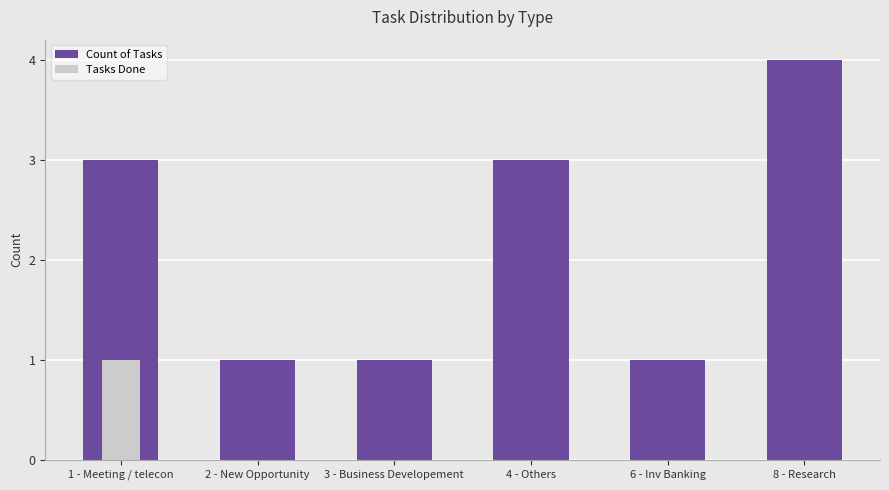

What is the sum of the Count of Tasks values at 8 - Research and 3 - Business Developement?

5